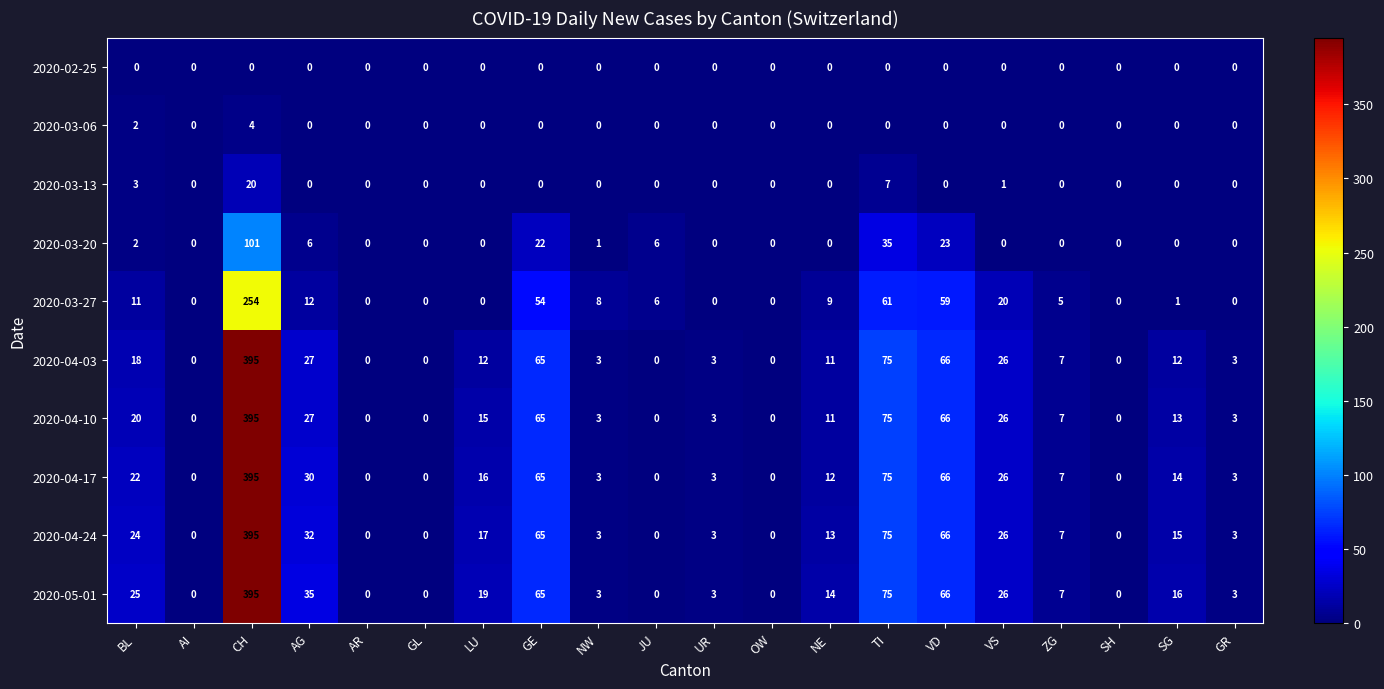

What is the maximum value for 2020-04-10?

395